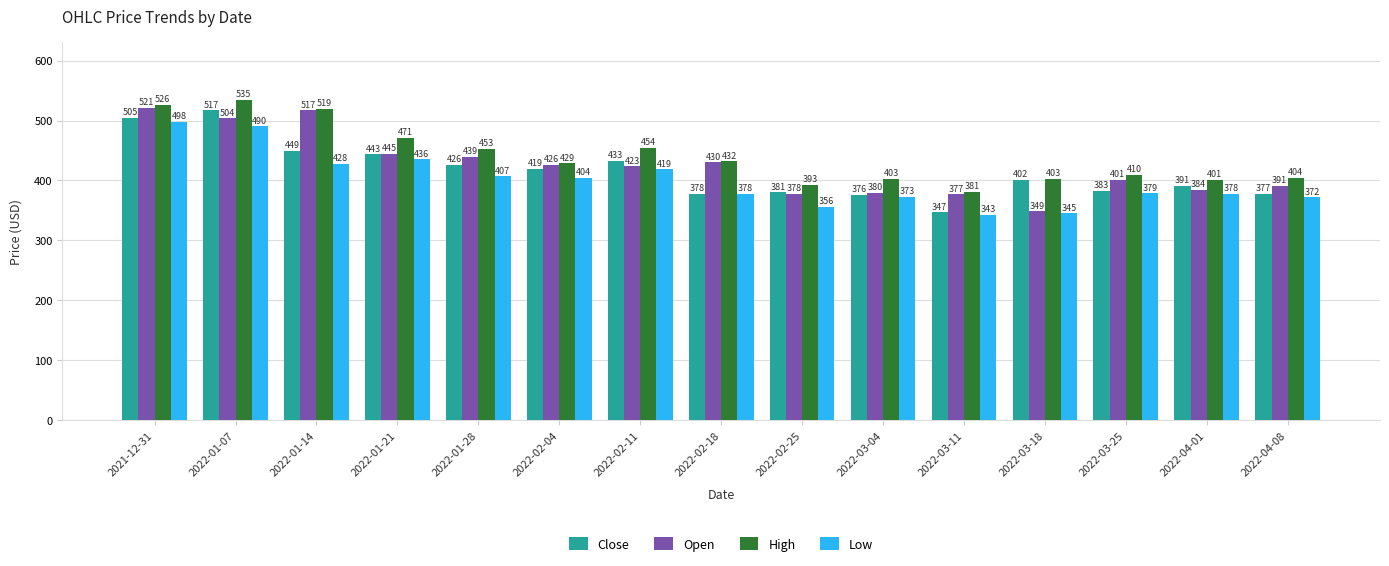

Is it true that Open equals 377.2 at 2022-03-11?

True